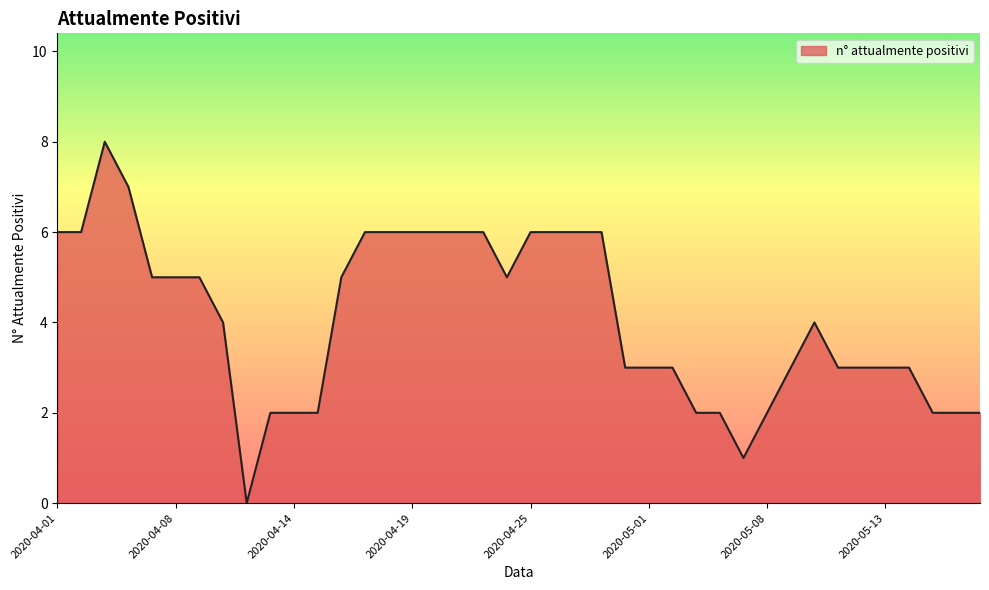

What is the greatest value displayed?

8